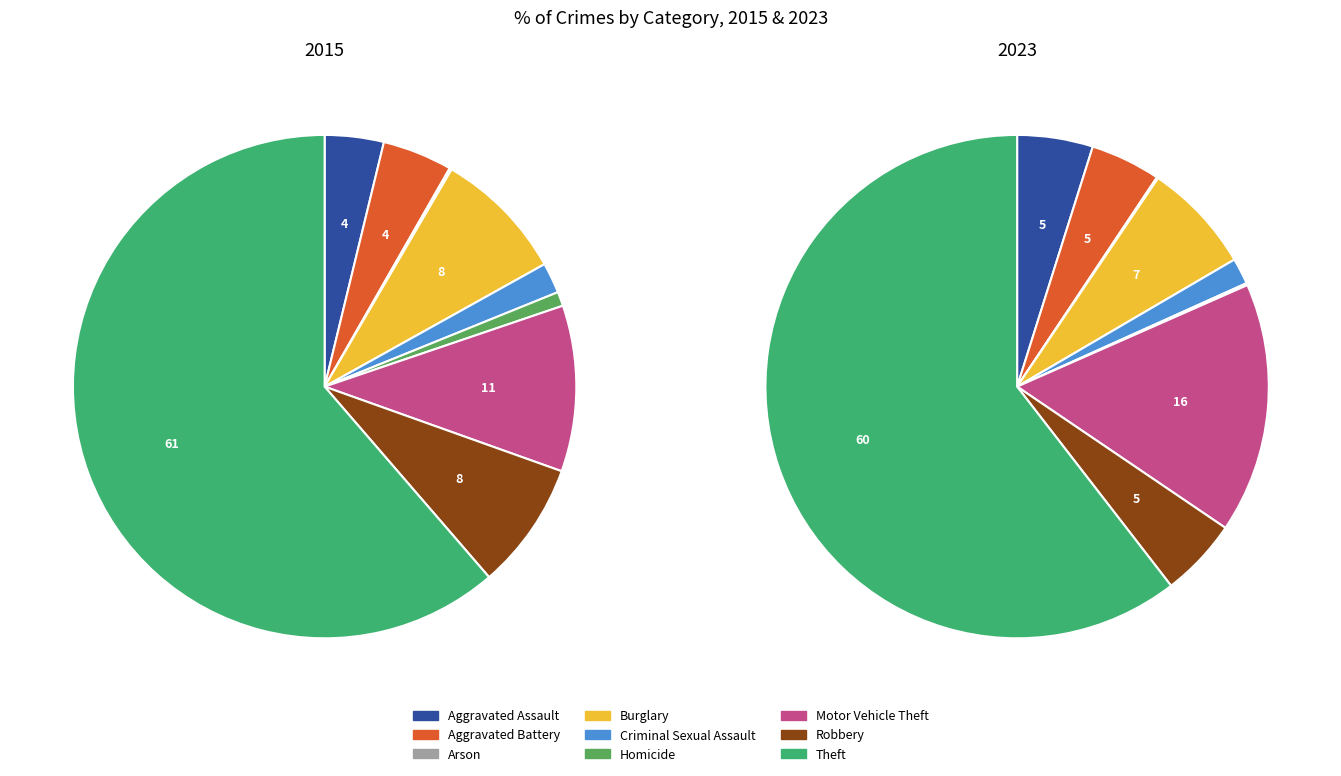

The Arson slice represents 8% of the pie. True or false?

False